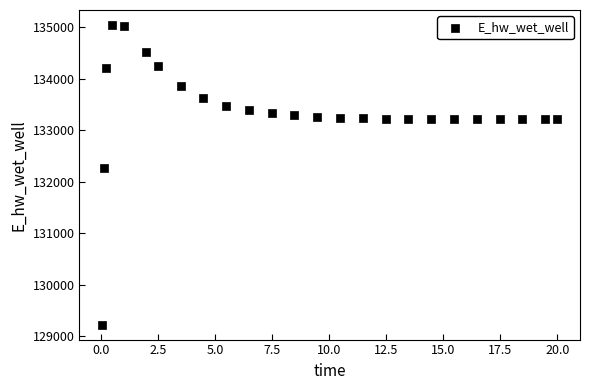

What Y value in the scatter plot is closest to 132131?

132259.2